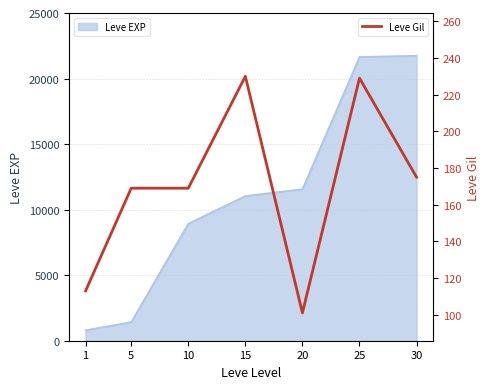

What is the difference between the maximum and second lowest values?

117